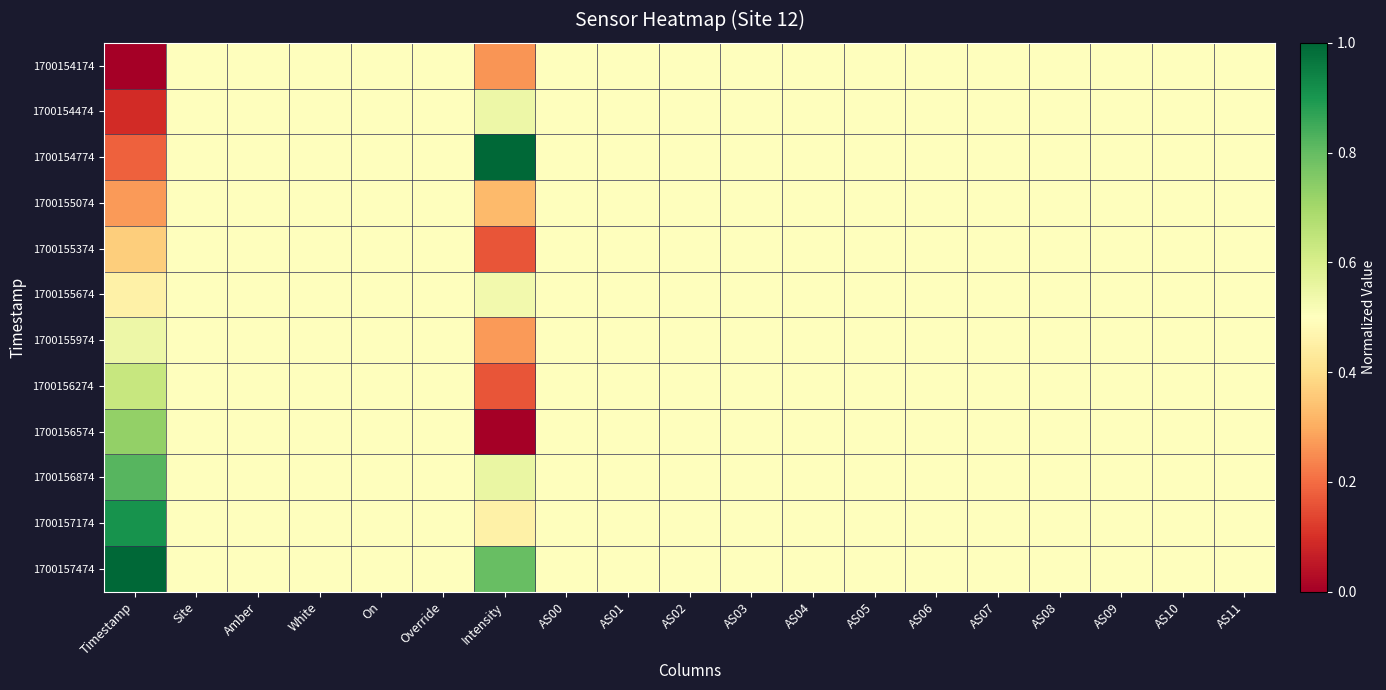

Count the number of categories in the chart.

19